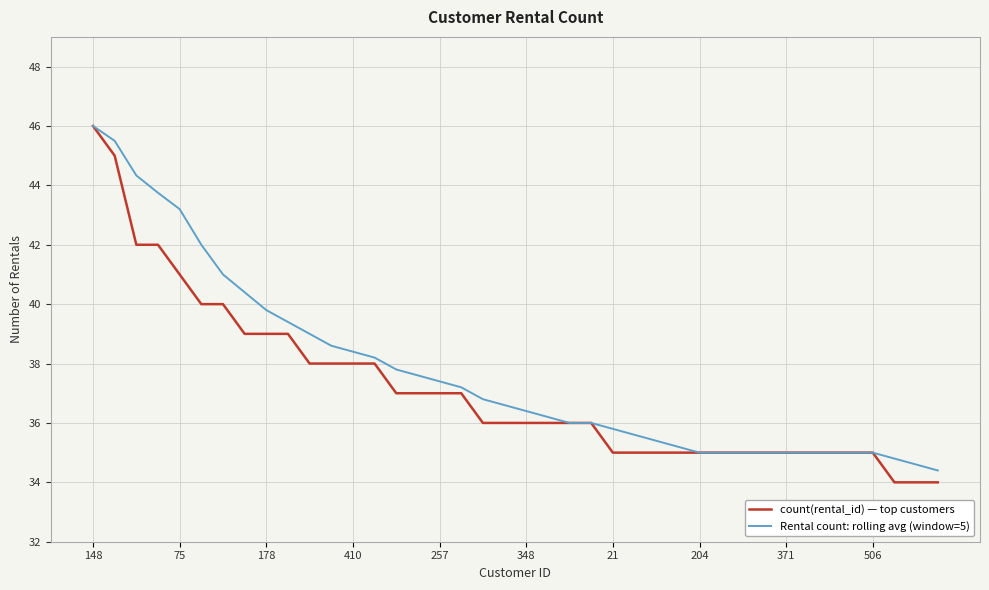

Which series has the largest range (max minus min)?

count(rental_id) — top customers